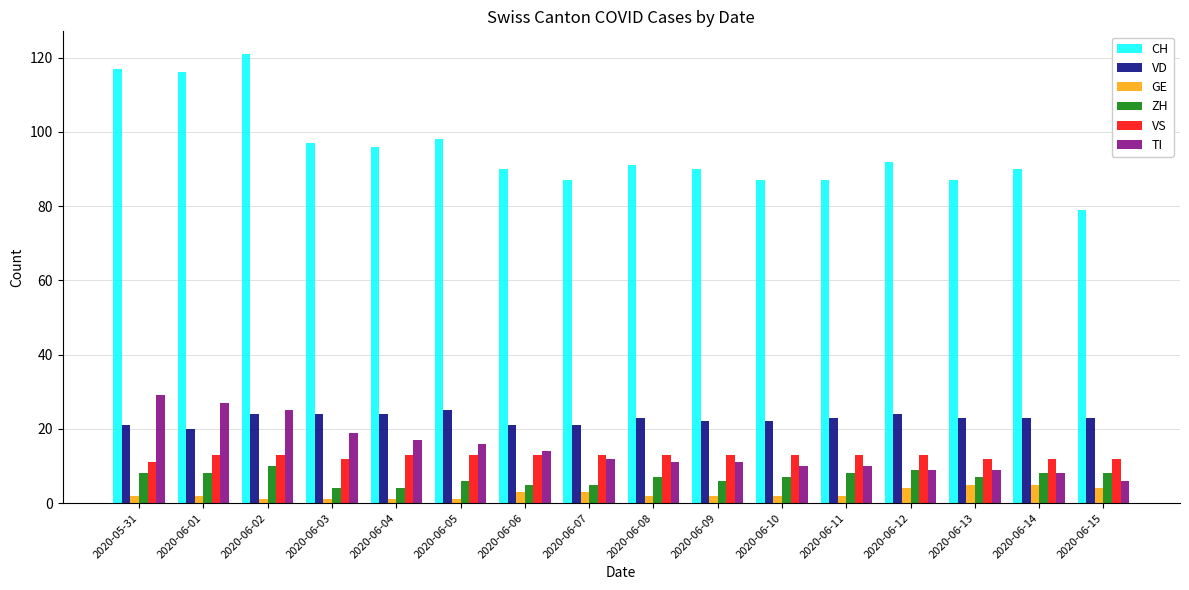

What is the difference between the maximum and second lowest values in the VD series?

4